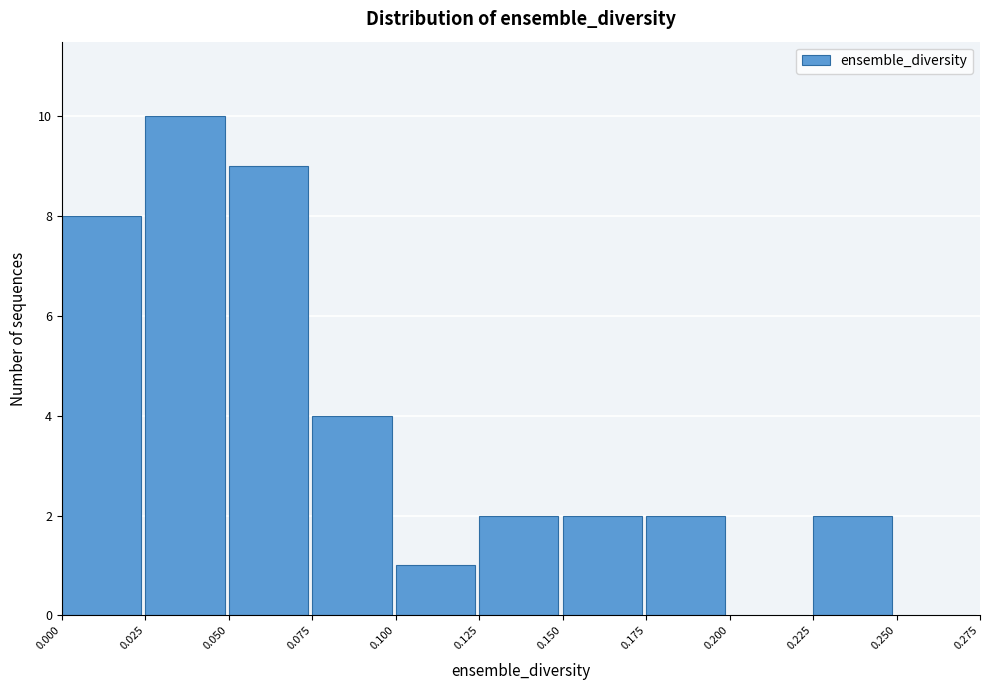

What is the height of the bar covering 0.025 to 0.050 on the x-axis? The values are not printed on the chart, so give them approximately, as read against the axis.

10